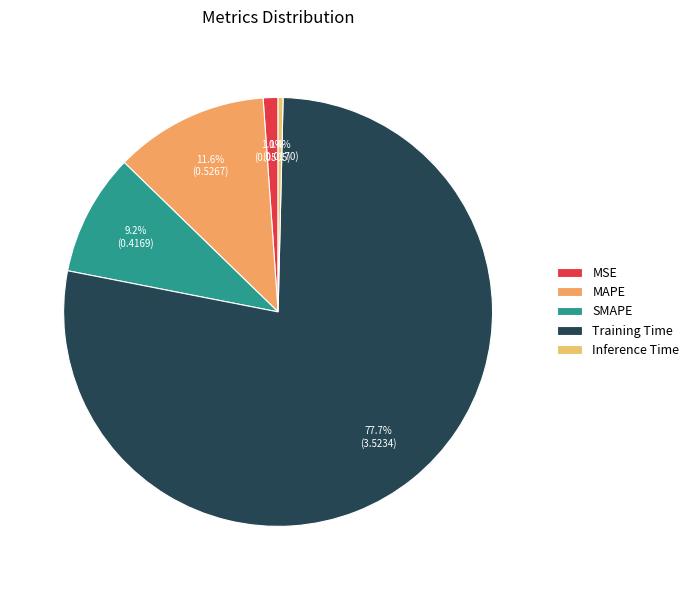

Count the number of slices in the pie.

5